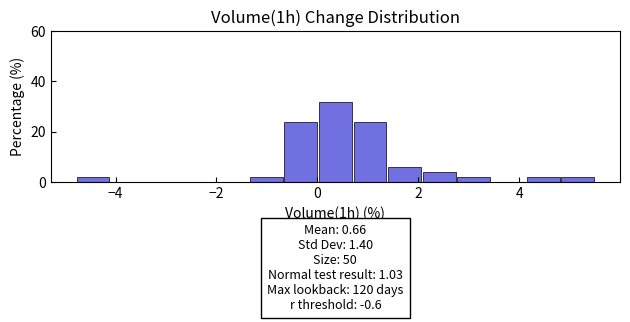

Around what value on the x-axis is the tallest bar? Give the approximate position of its centre, as read against the axis.

0.4